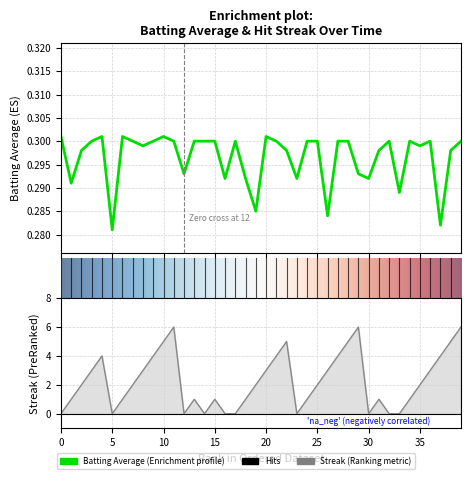

What is the maximum value shown in the chart?

6.0